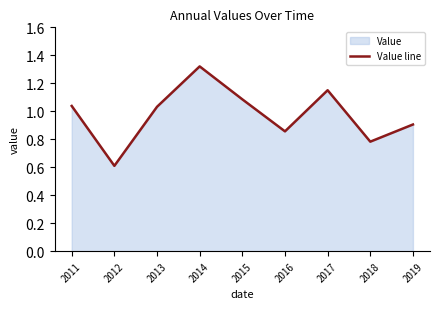

Approximately how many times larger is the value at 2012 compared to 2017?

0.5